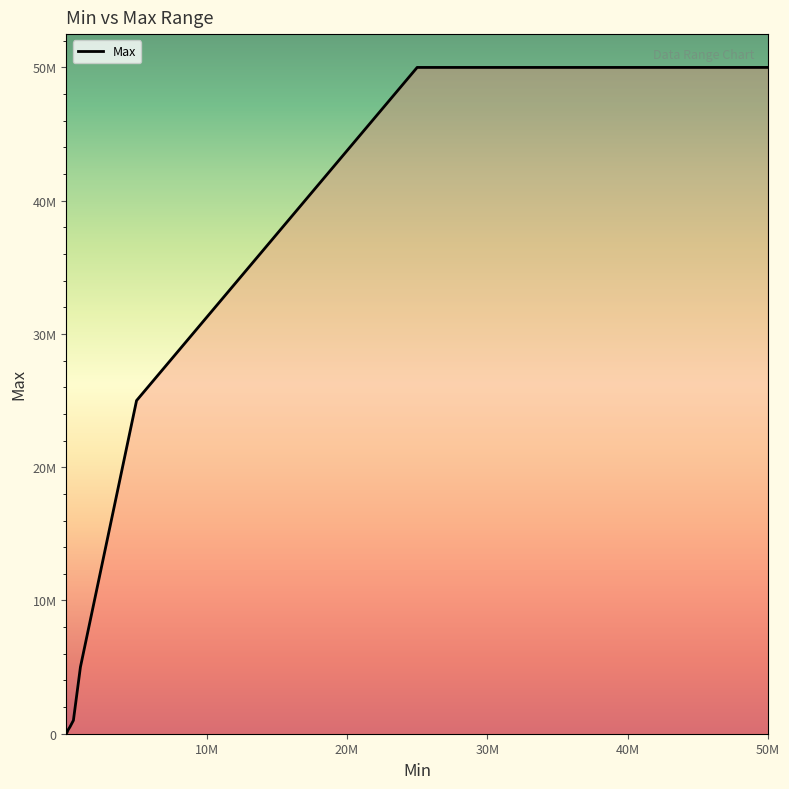

Is this an area chart (filled region under the line)?

Yes